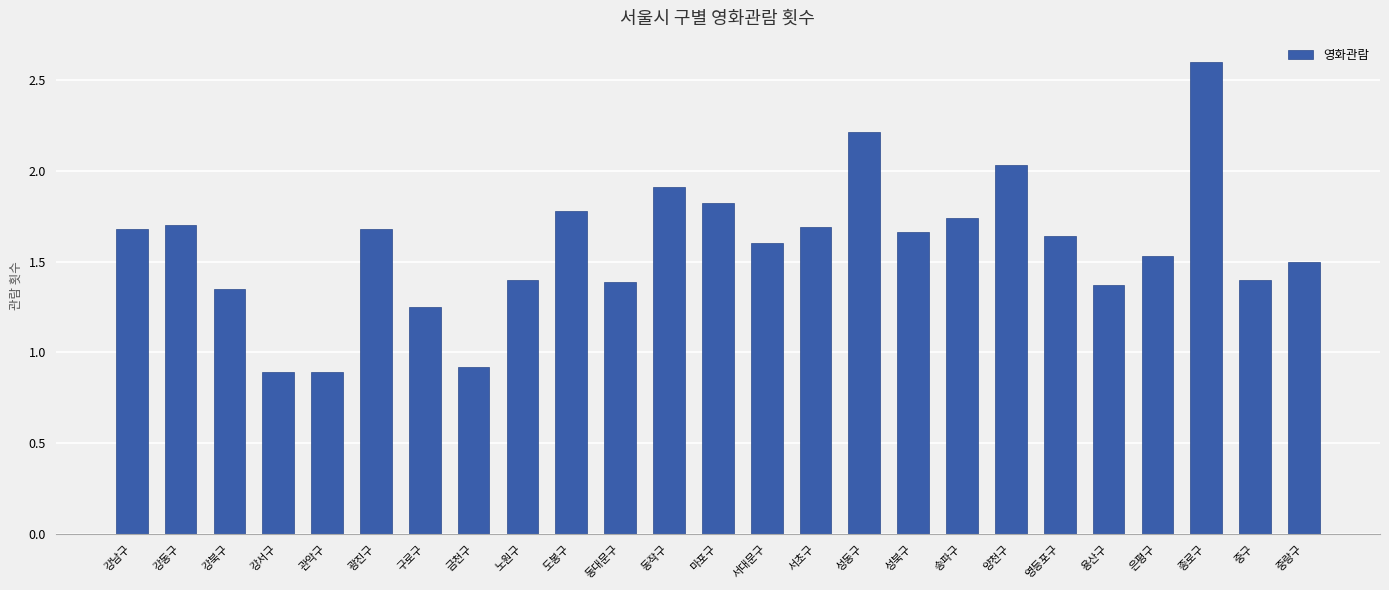

How many data points are less than 1?

3